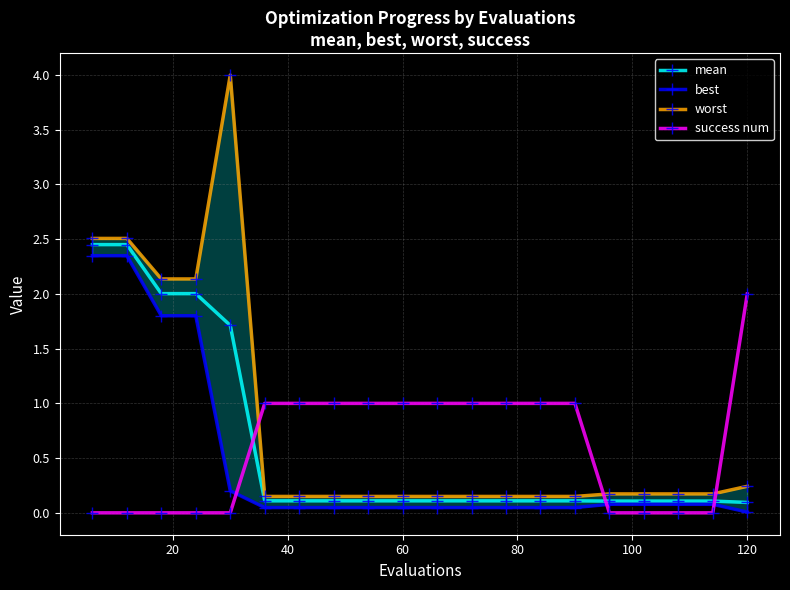

How many intersections are there between success num and mean?

3